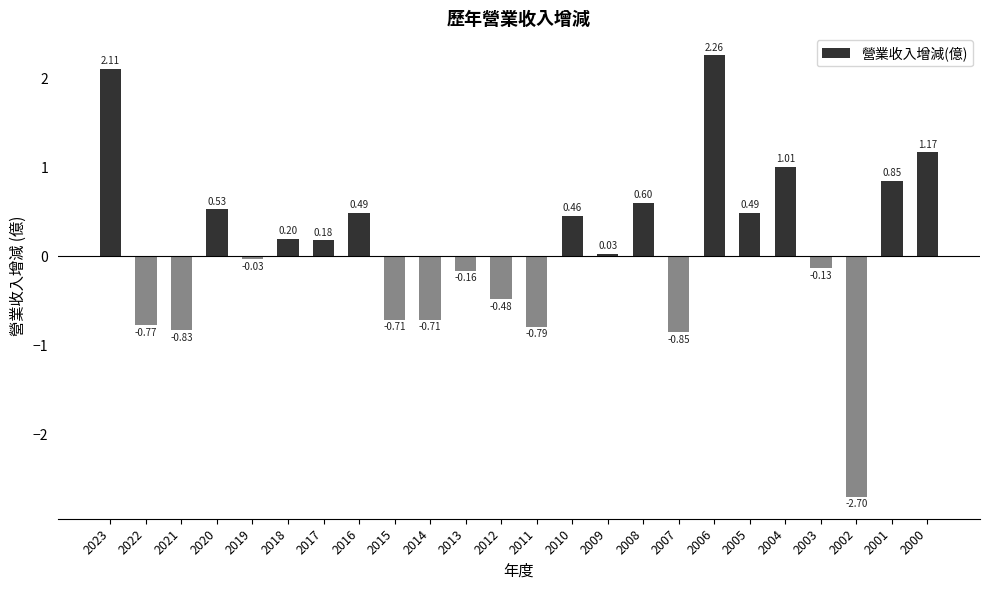

How many values exceed 0?

13